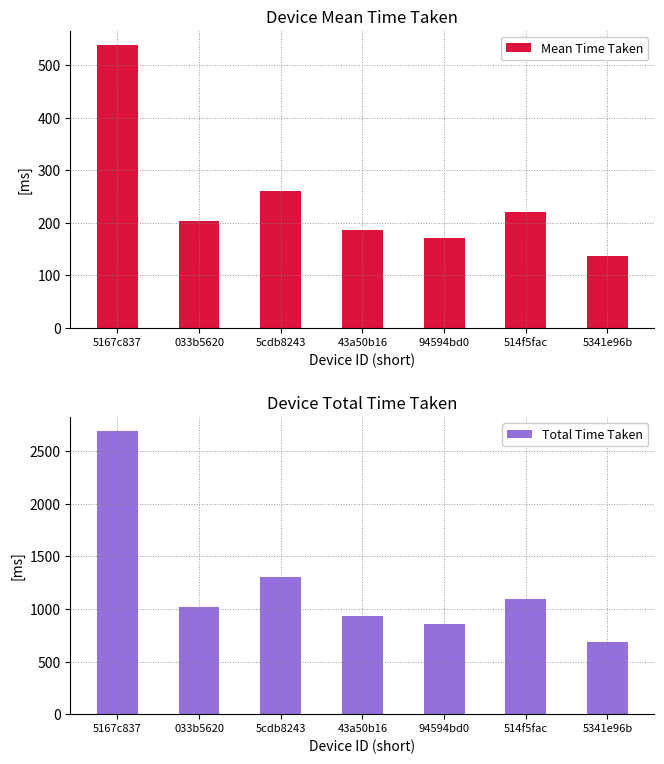

What is the smallest value displayed?

136.4